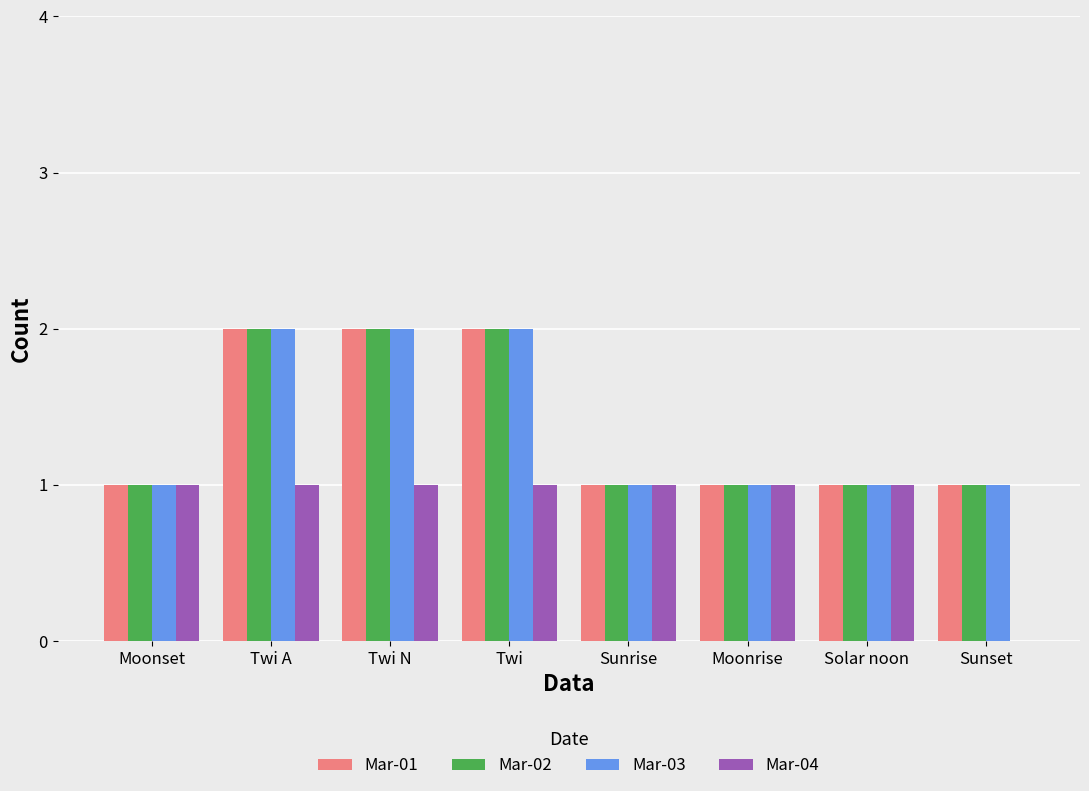

What are all the series names shown in the legend?

Mar-01, Mar-02, Mar-03, Mar-04